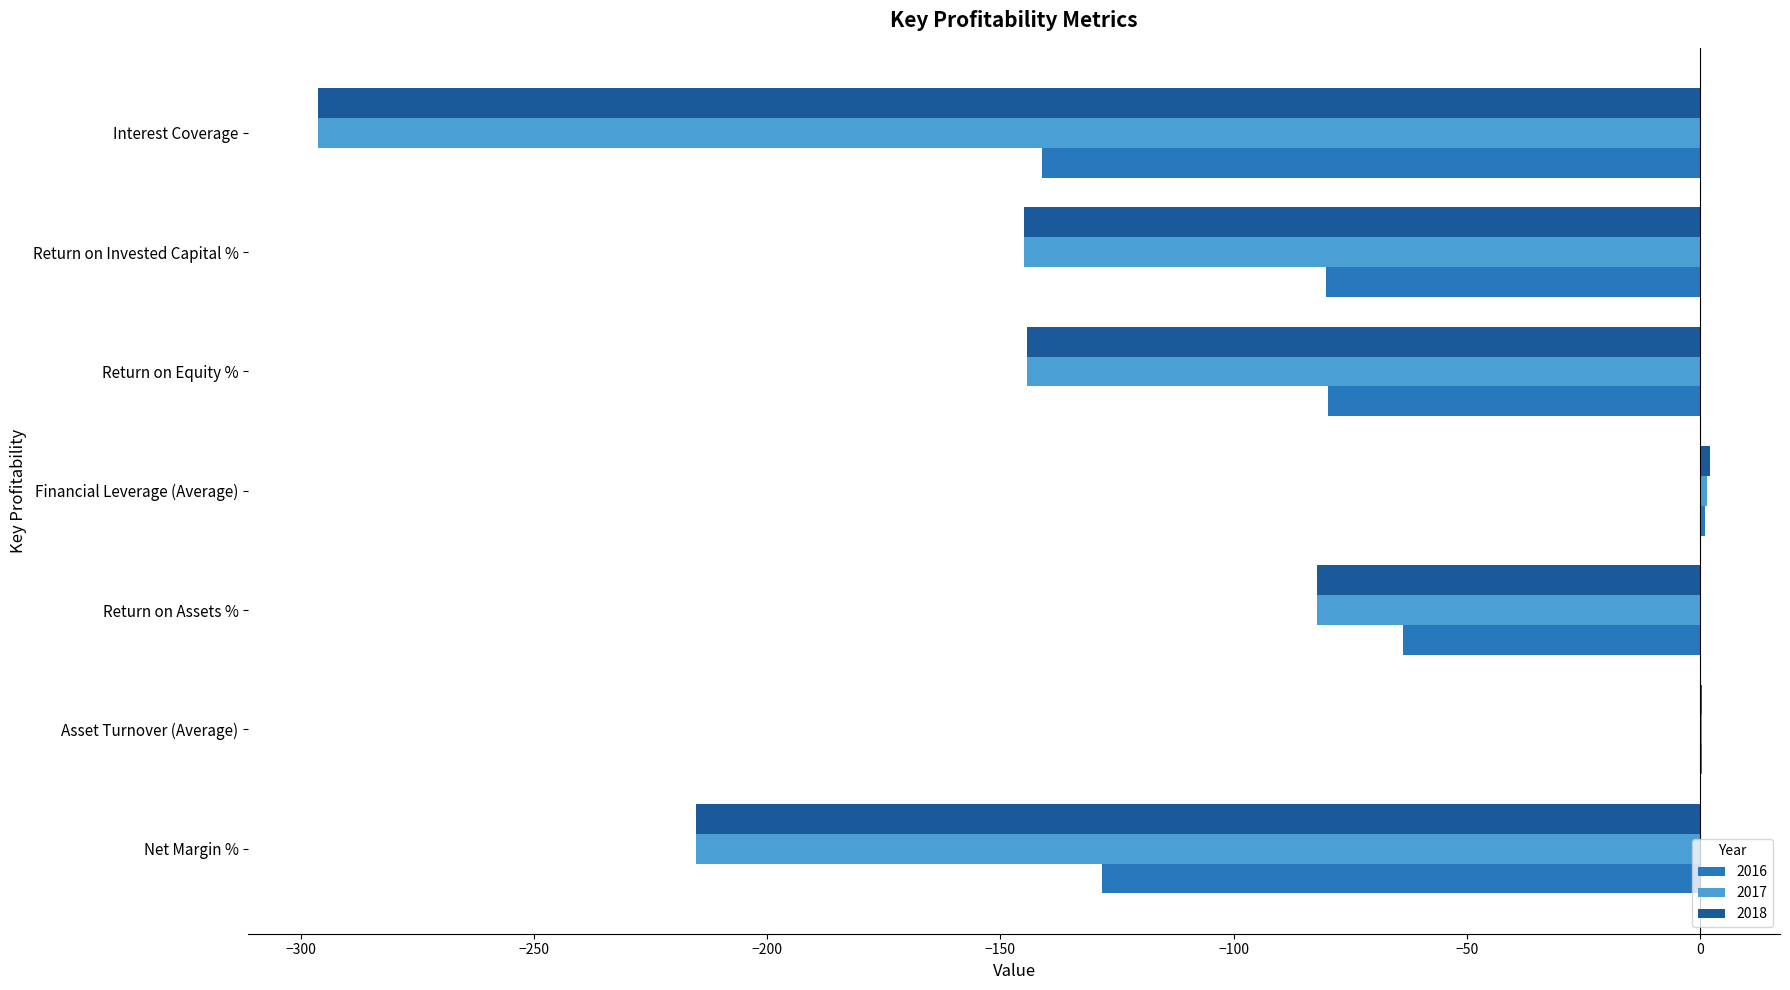

What is the sum of the 2017 values at Return on Equity % and Financial Leverage (Average)?

-142.9